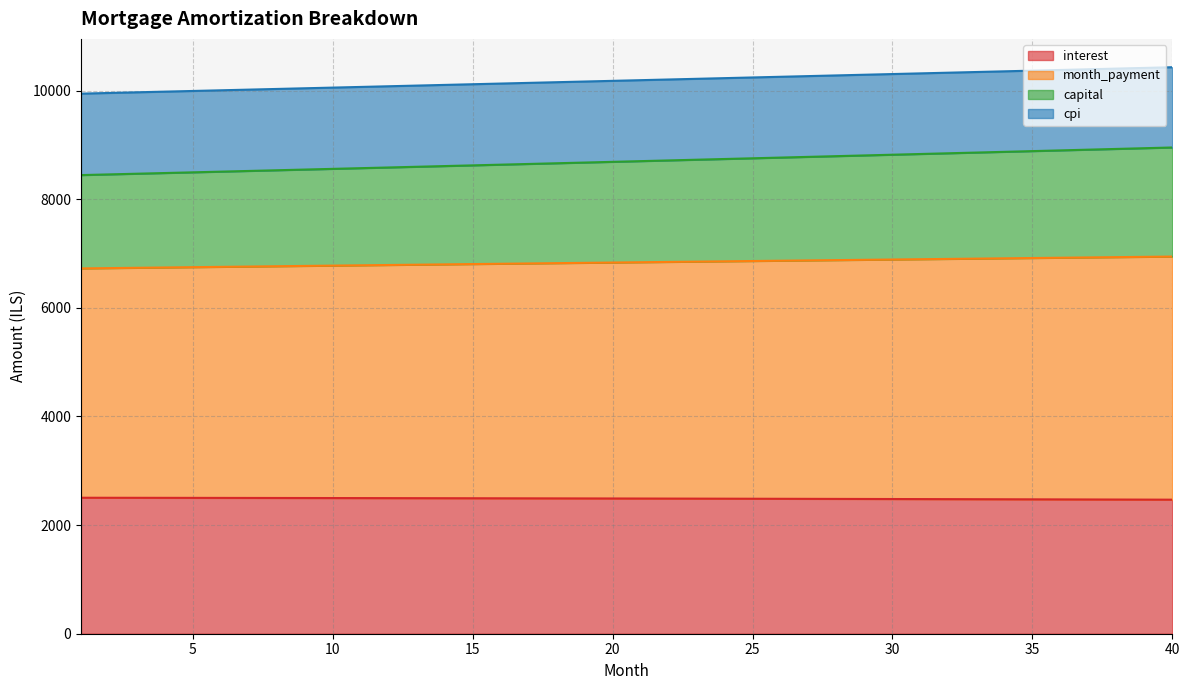

What is the highest value of the interest series?

2503.8